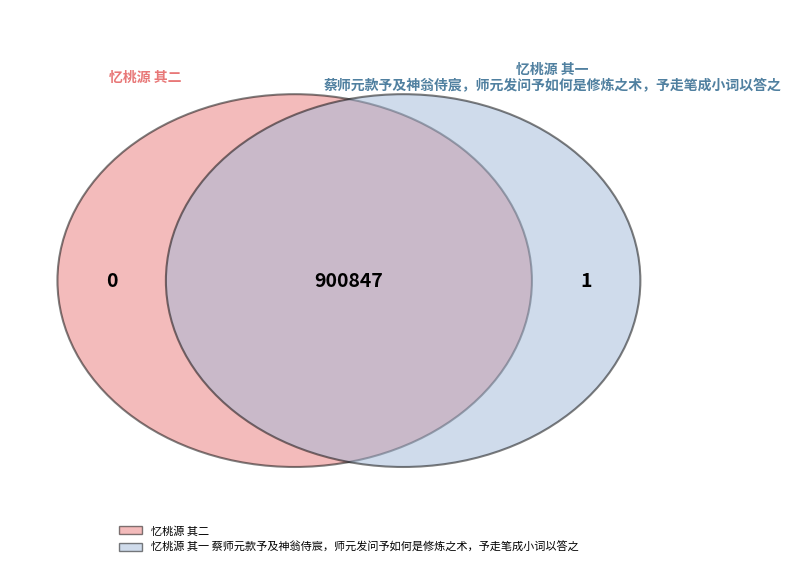

What is the largest slice in the pie chart?

忆桃源 其一 蔡师元款予及神翁侍宸，师元发问予如何是修炼之术，予走笔成小词以答之